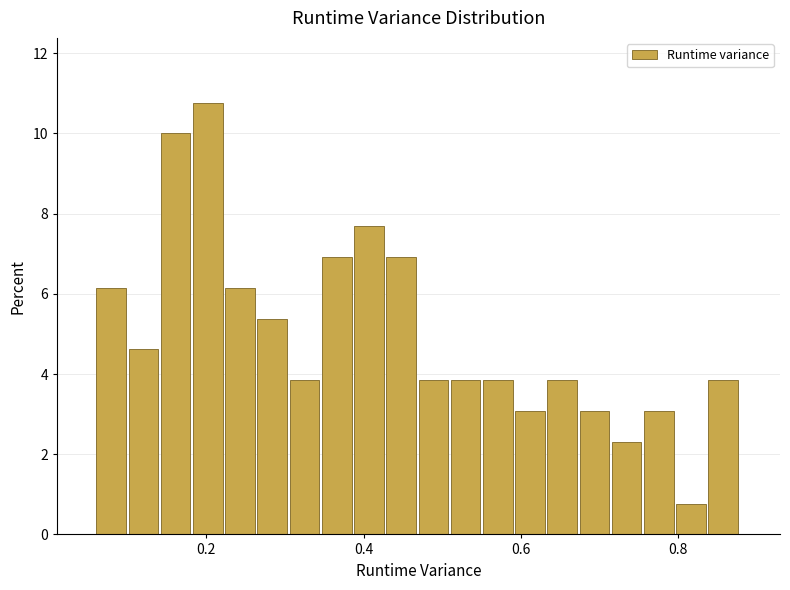

Read against the x-axis, roughly where is the centre of the tallest bar?

0.20